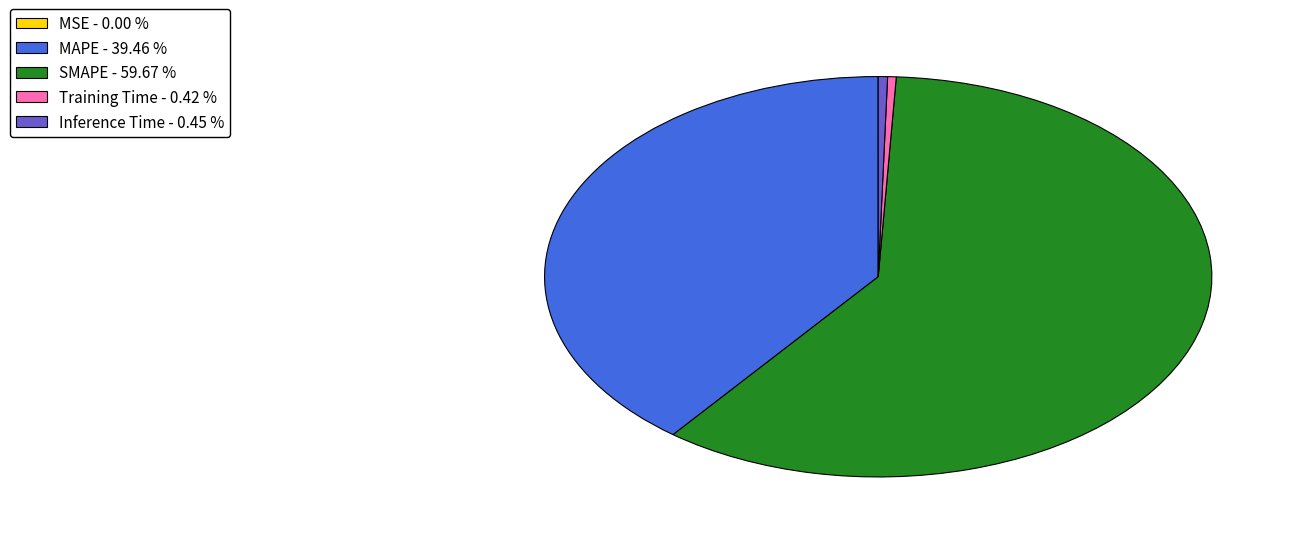

Is Training Time - 0.42 % the majority of the pie?

No